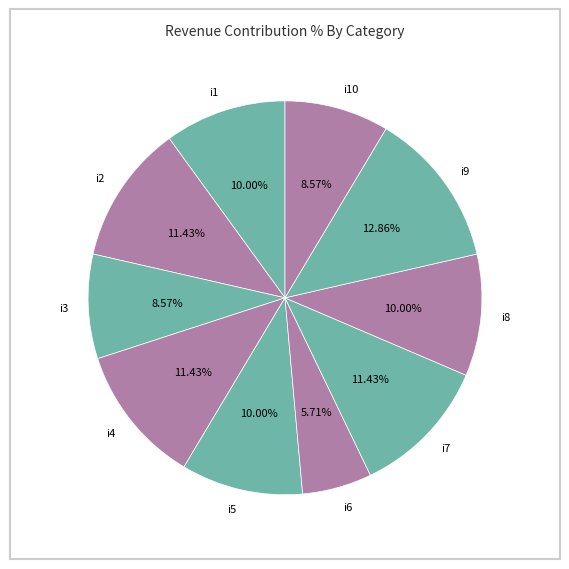

Between i7 and i10, which is larger?

i7